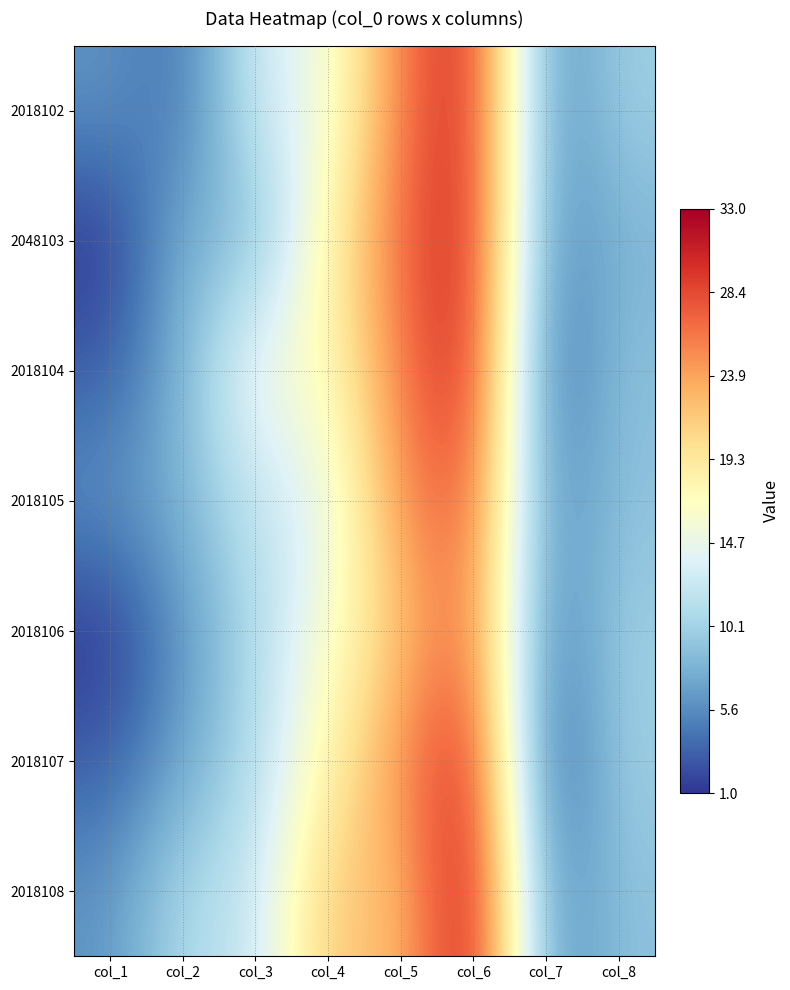

List the series in order of their peak value, lowest first.

2018106, 2018105, 2018102, 2048103, 2018104, 2018107, 2018108